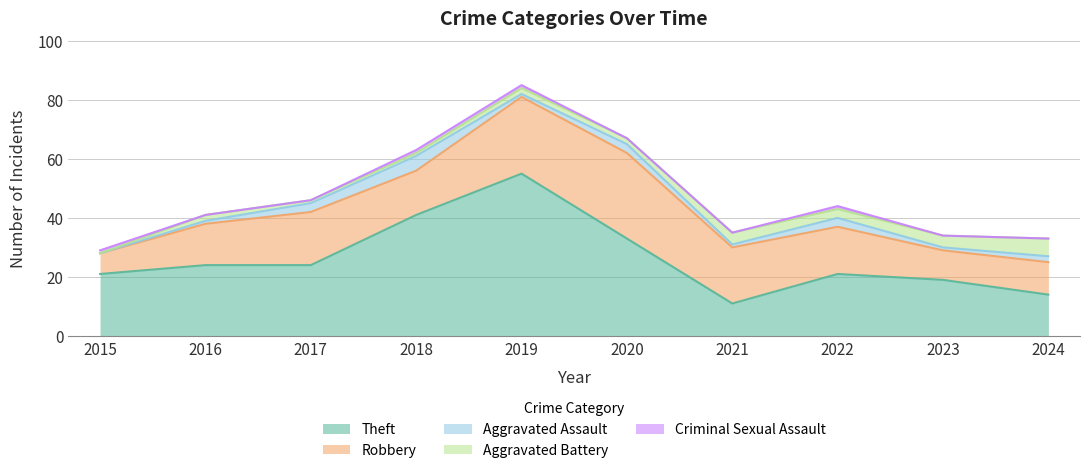

At which label does Robbery first exceed 16?

2017